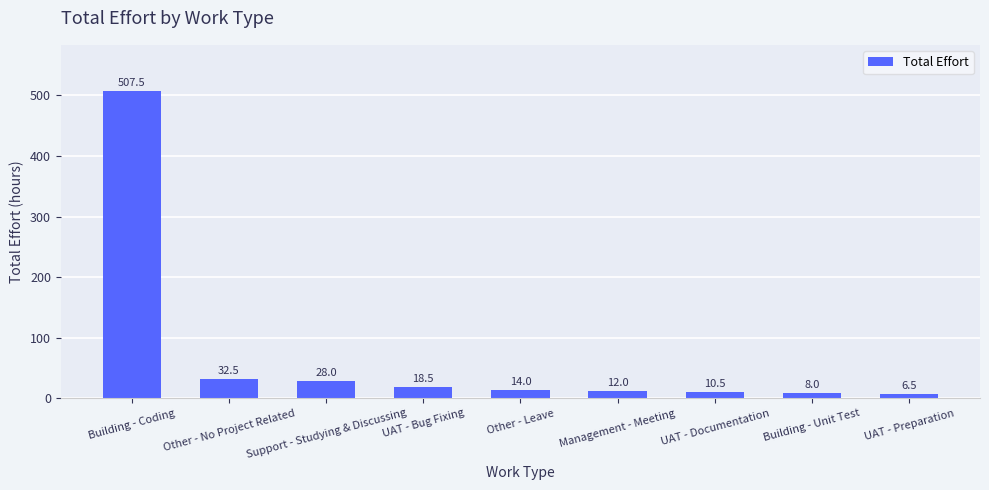

Rank the categories by value from highest to lowest.

Building - Coding, Other - No Project Related, Support - Studying & Discussing, UAT - Bug Fixing, Other - Leave, Management - Meeting, UAT - Documentation, Building - Unit Test, UAT - Preparation